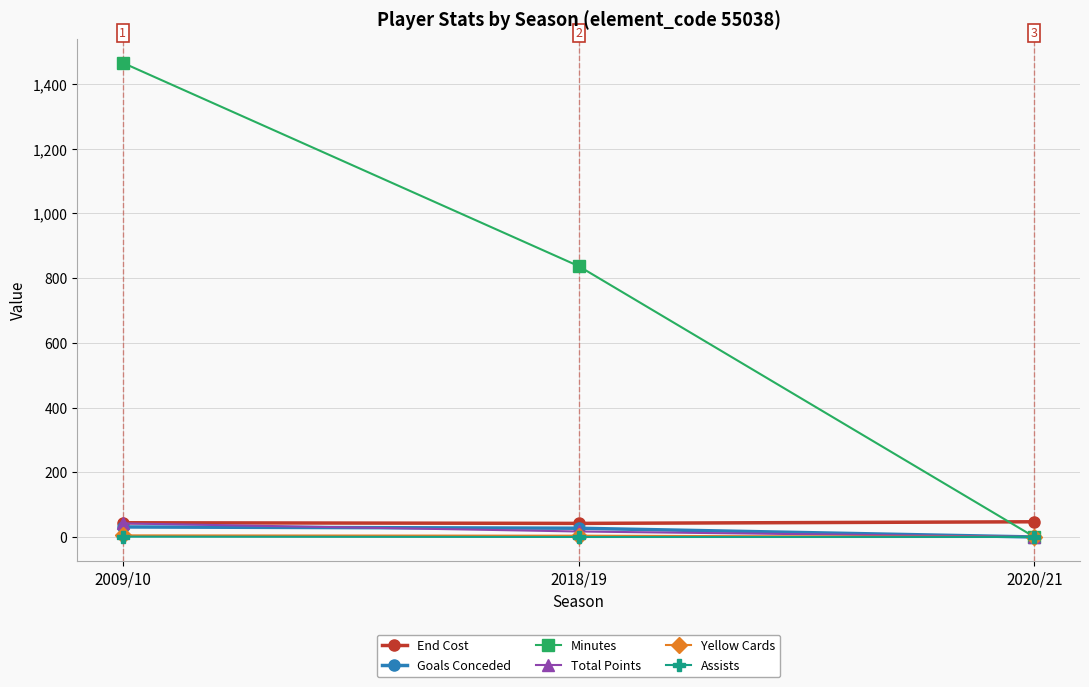

True or false: Goals Conceded has a value of 0 at 2020/21.

True